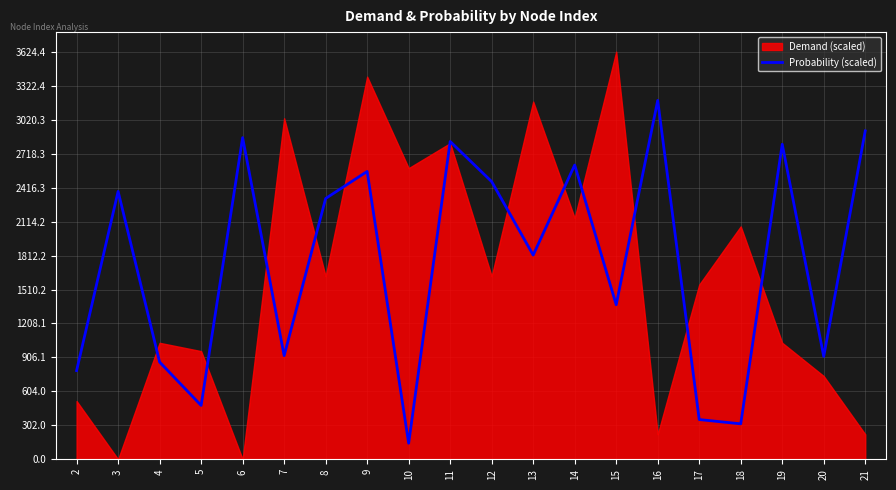

How many points are lower than both their immediate neighbors (excluding endpoints)?

7